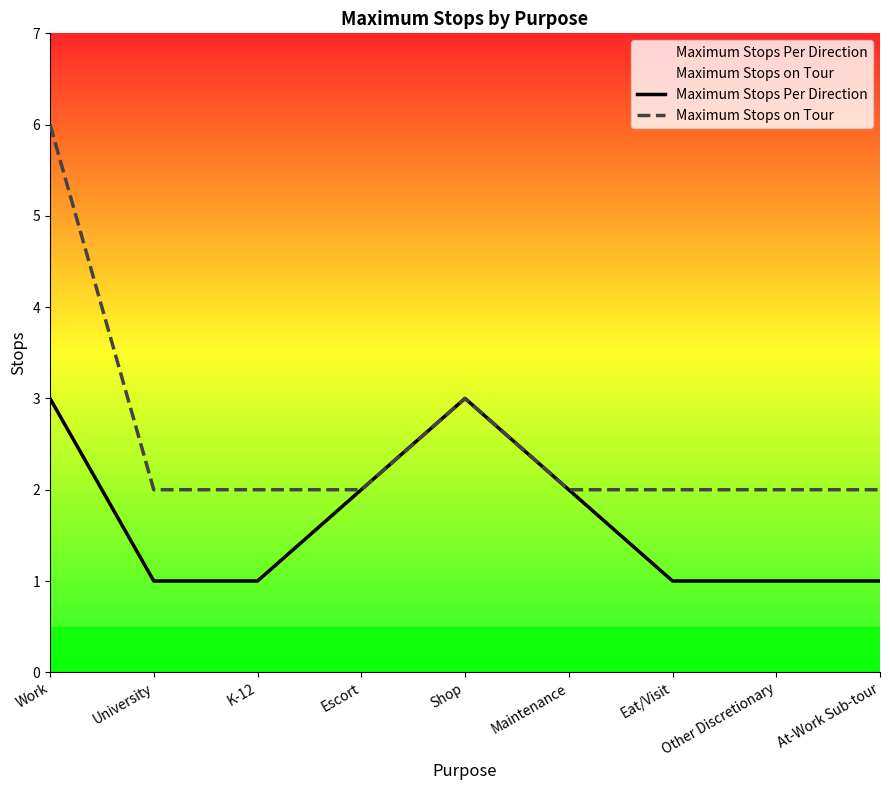

How many lines are shown in the chart?

2